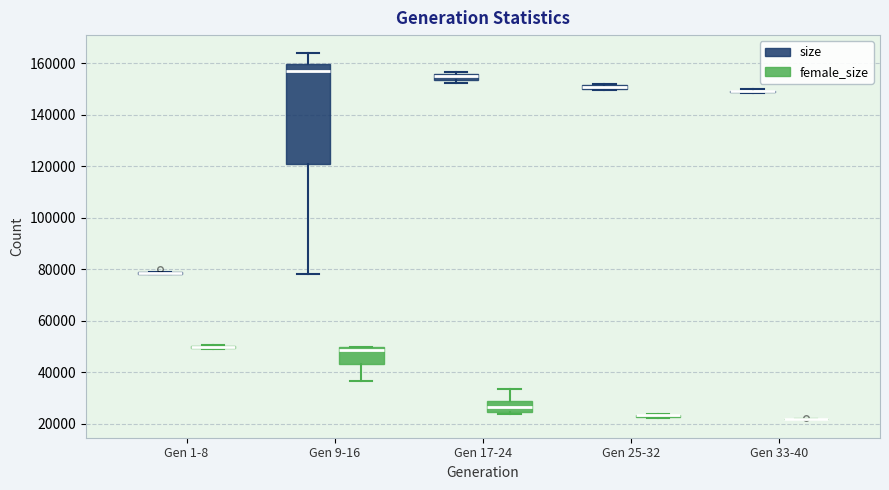

Which box is the tallest, from its lower edge to its upper edge?

Gen 9-16 (size)